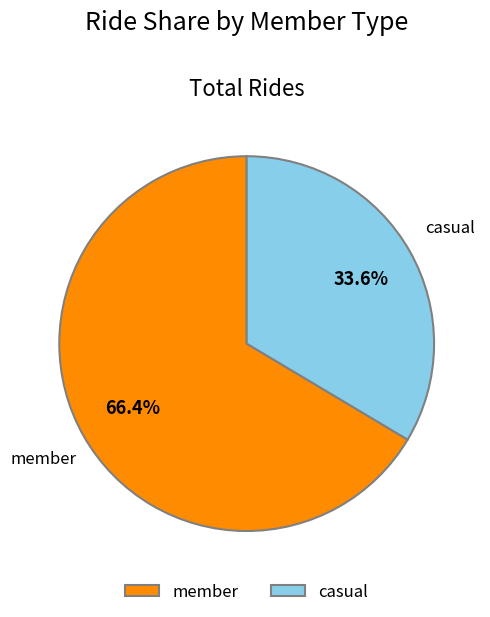

To the nearest percent, what is the combined percentage of casual and member?

100%